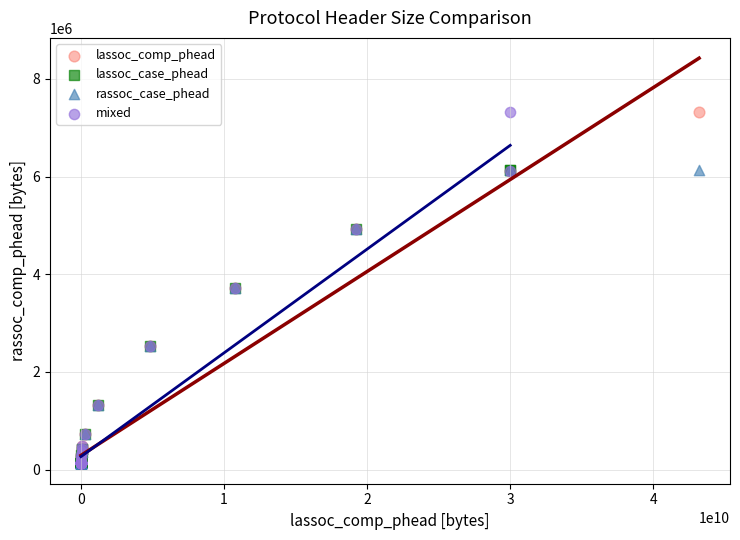

What are all the series names shown in the legend?

lassoc_comp_phead, lassoc_case_phead, rassoc_case_phead, mixed